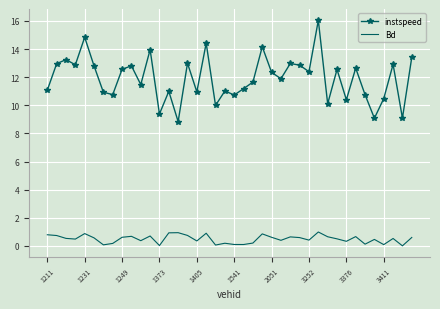

Which series has the largest total across all categories?

instspeed